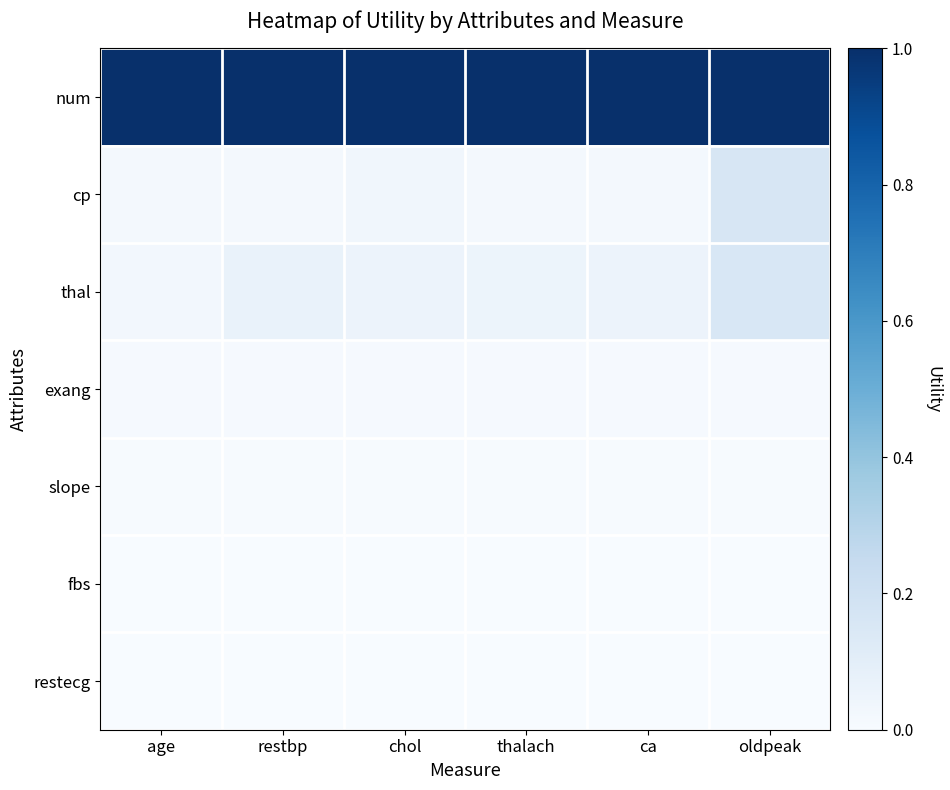

Reading left to right, list all the values displayed in this chart.

num: age=1.0	restbp=1.0	chol=1.0	thalach=1.0	ca=1.0	oldpeak=1.0
cp: age=0.0	restbp=0.0	chol=0.0	thalach=0.0	ca=0.0	oldpeak=0.2
thal: age=0.0	restbp=0.1	chol=0.1	thalach=0.1	ca=0.1	oldpeak=0.2
exang: age=0.0	restbp=0.0	chol=0.0	thalach=0.0	ca=0.0	oldpeak=0.0
slope: age=0.0	restbp=0.0	chol=0.0	thalach=0.0	ca=0.0	oldpeak=0.0
fbs: age=0.0	restbp=0.0	chol=0.0	thalach=0.0	ca=0.0	oldpeak=0.0
restecg: age=0.0	restbp=0.0	chol=0.0	thalach=0.0	ca=0.0	oldpeak=0.0